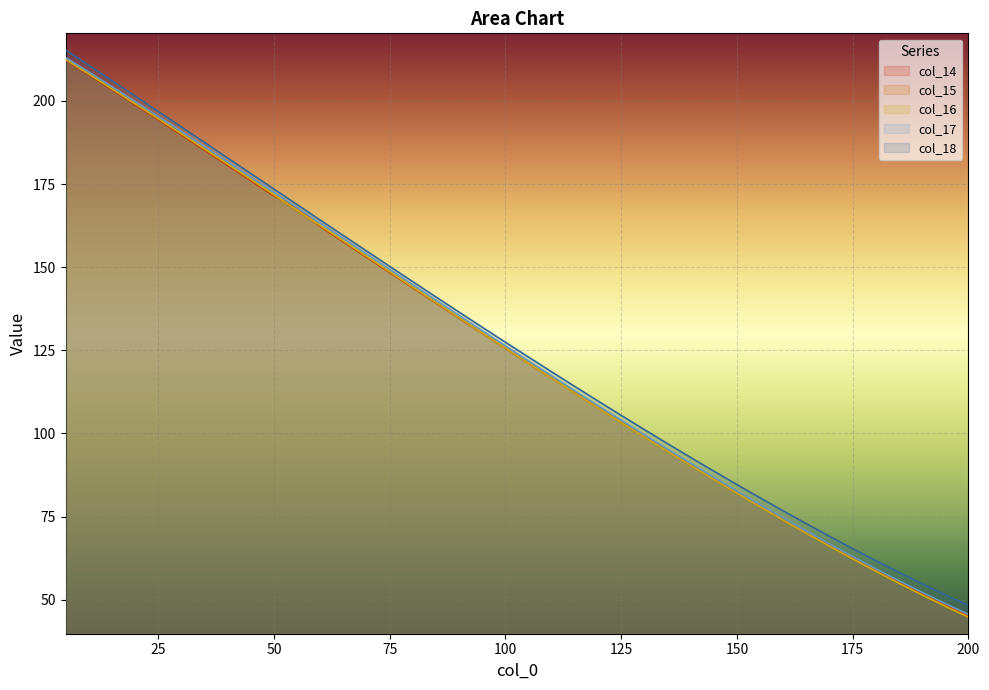

At which category is the sum across all series the highest?

5